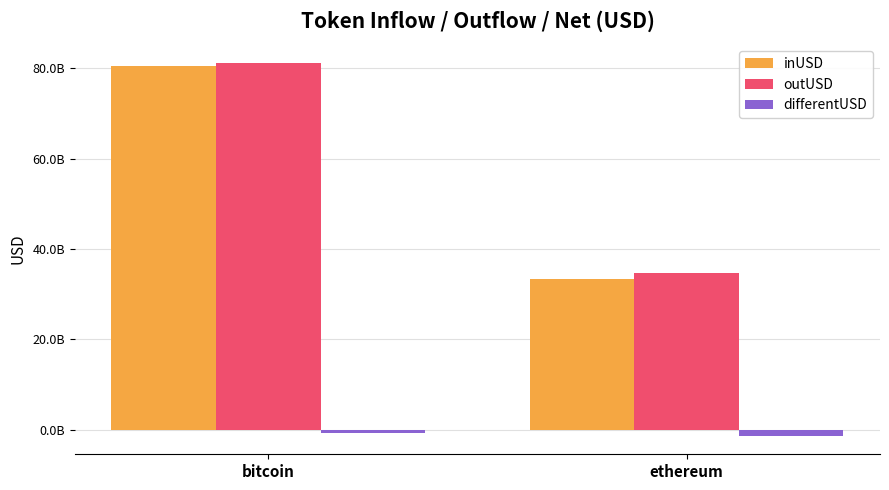

Which series has the largest total across all categories?

outUSD